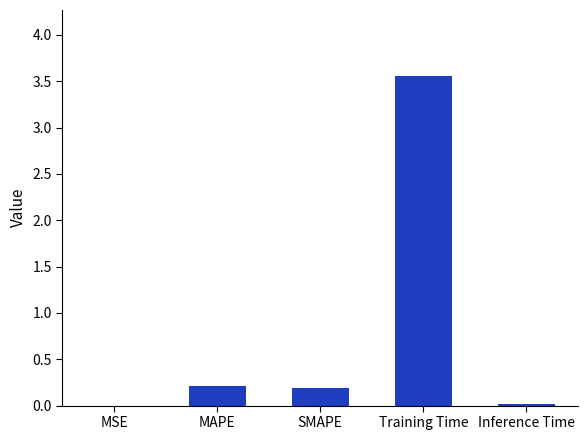

The chart shows a value of 0.0 at MSE. True or false?

True